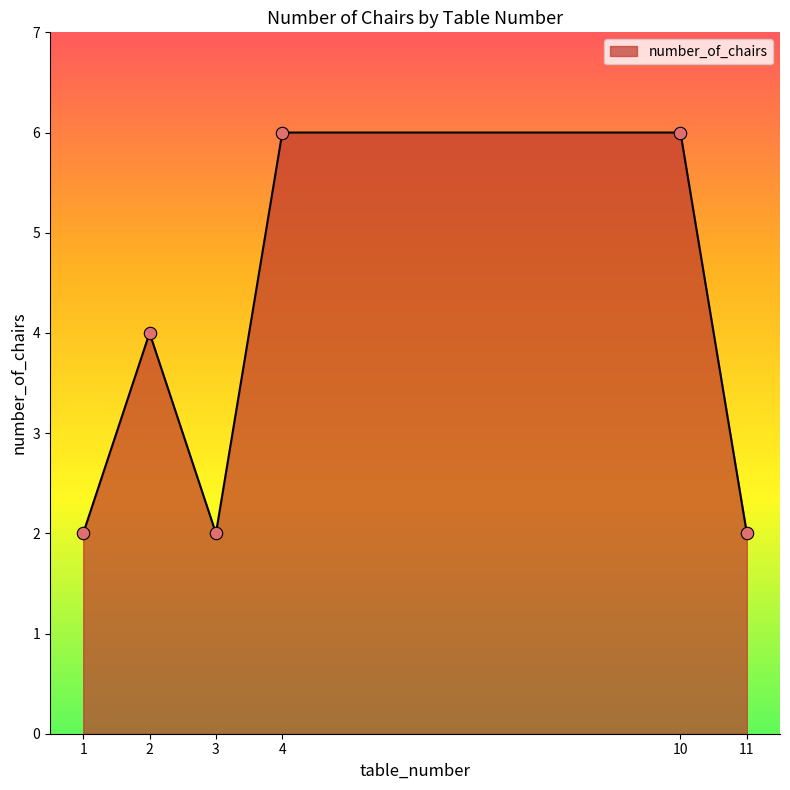

What is the change in value from 1 to 2?

+2